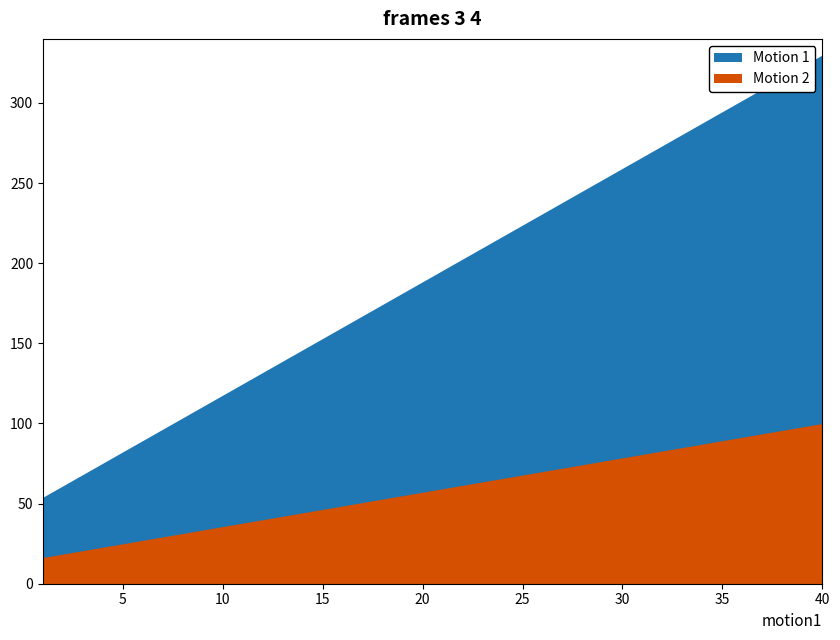

Does the chart display data point markers on the line(s)?

No